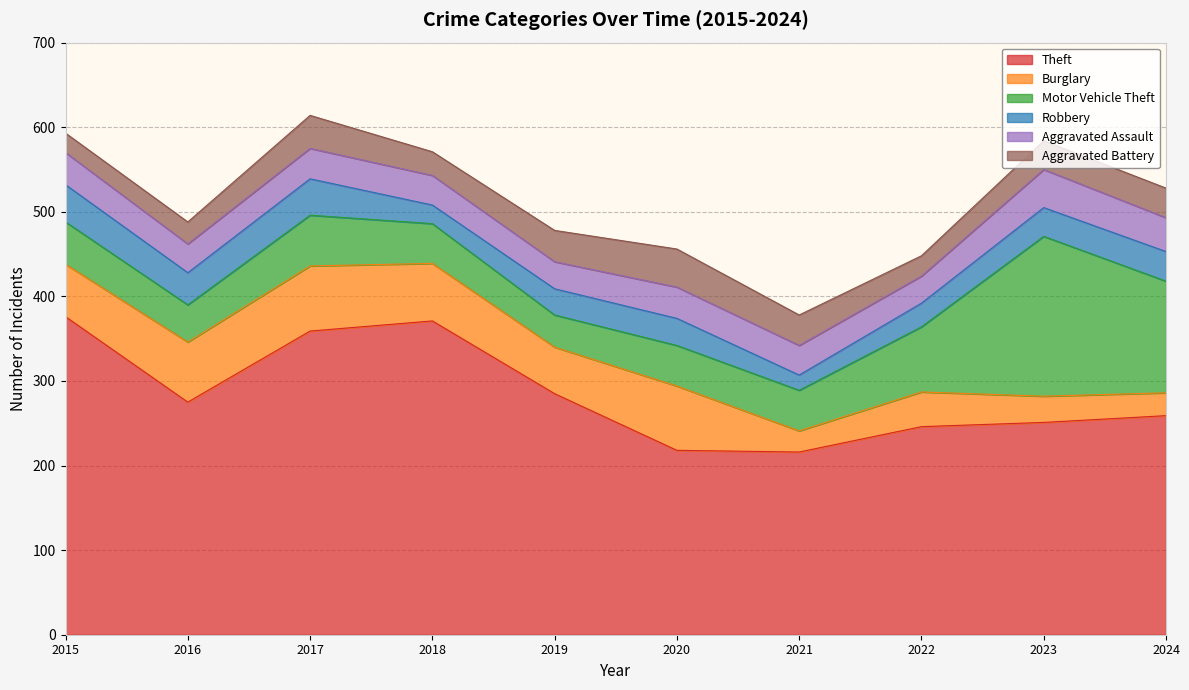

What is the total value across all series at 2015?

593